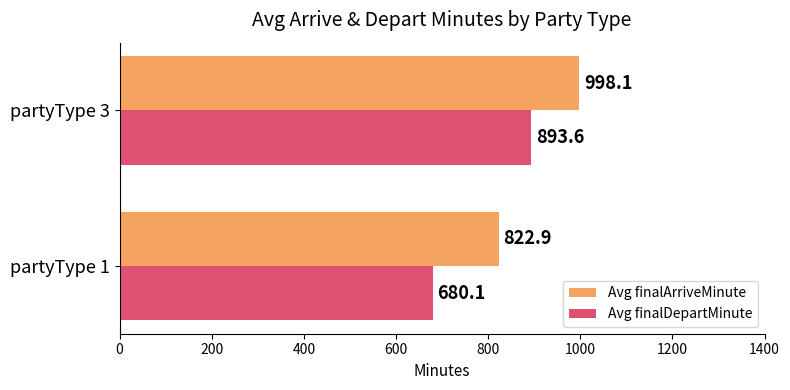

What is the maximum value for Avg finalArriveMinute?

998.1